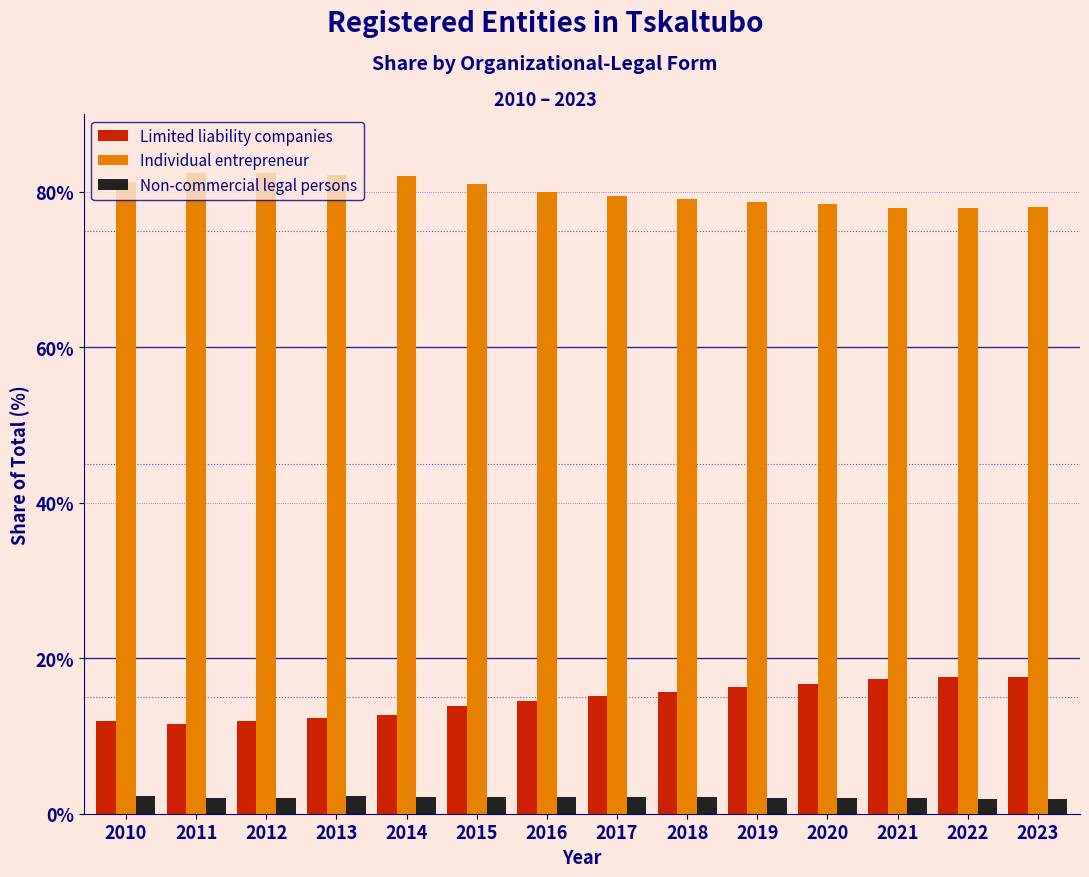

What is the spread (max minus min) of values at 2011?

80.4